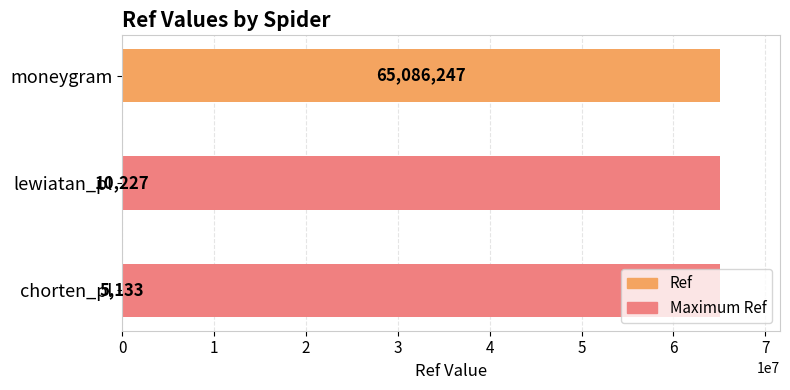

What are all the series names shown in the legend?

Maximum Ref, Ref